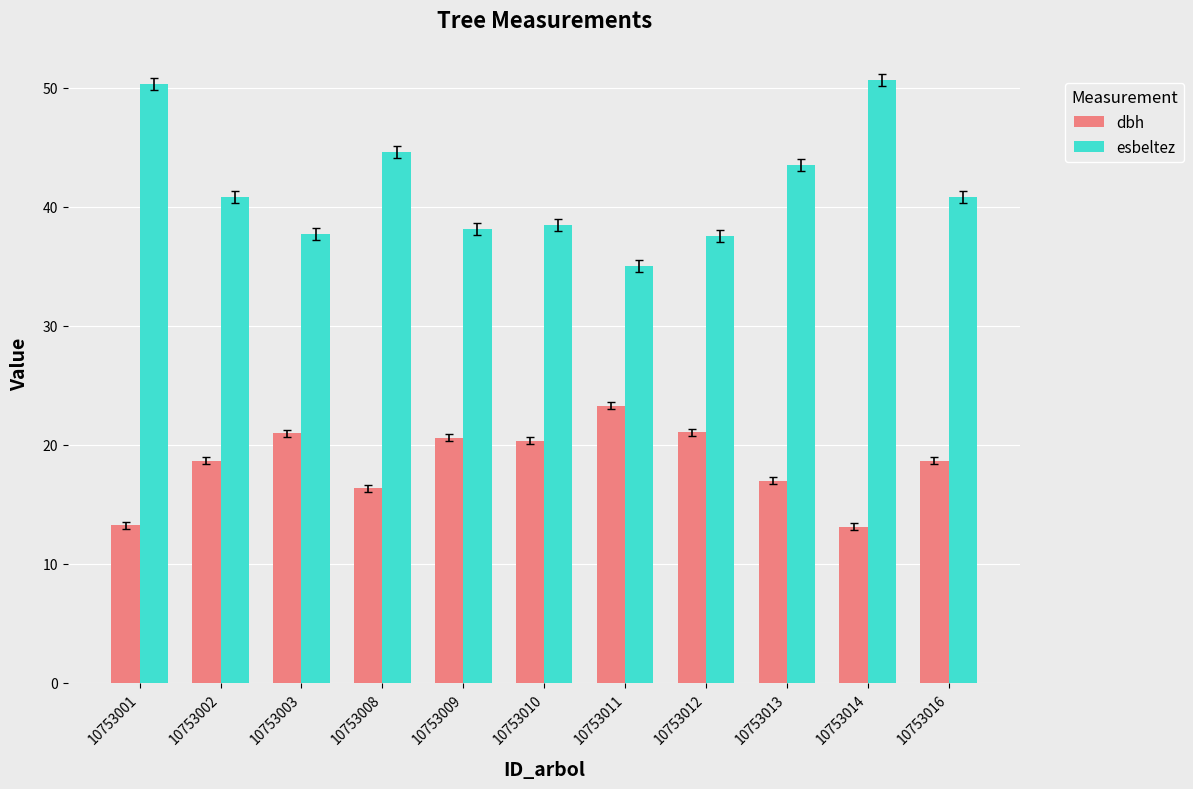

At which label does dbh first exceed 18?

10753002